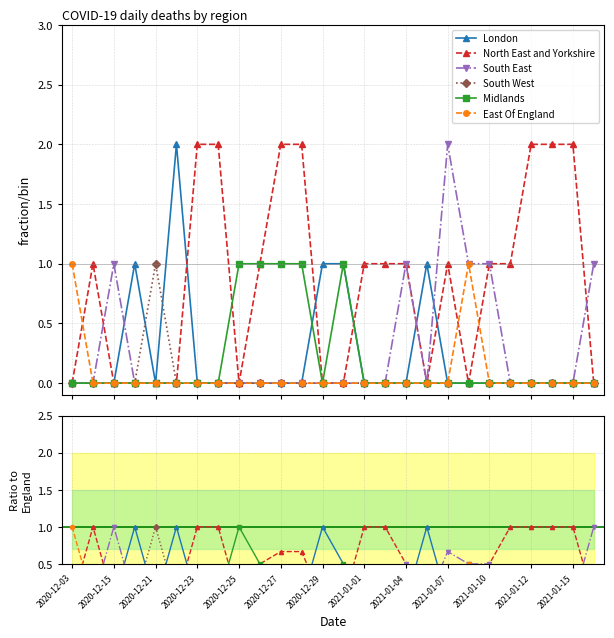

At how many categories does at least one series exceed 0?

26